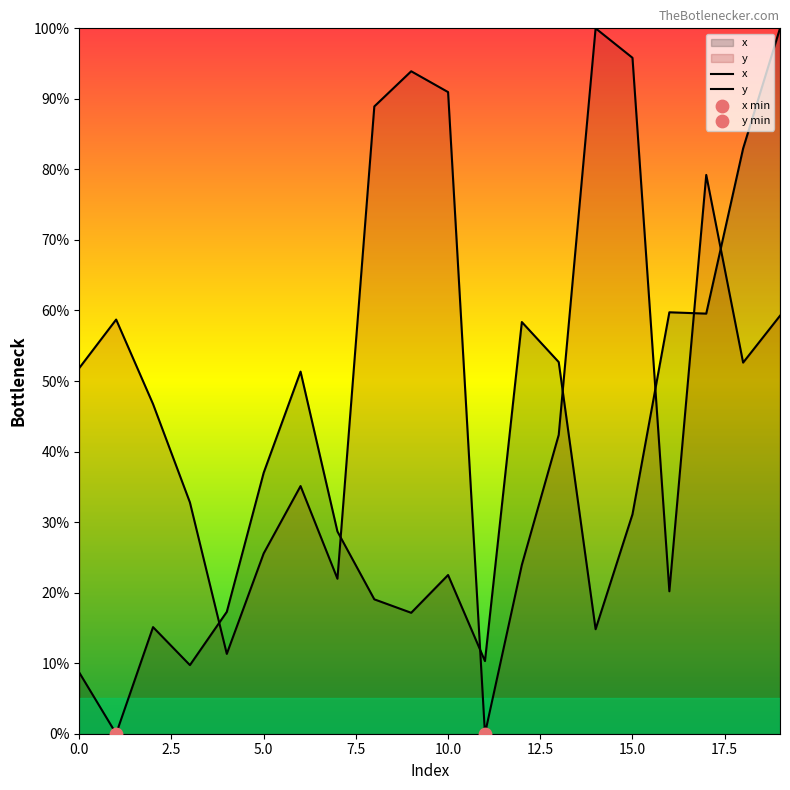

Which series reaches the maximum Y coordinate?

x